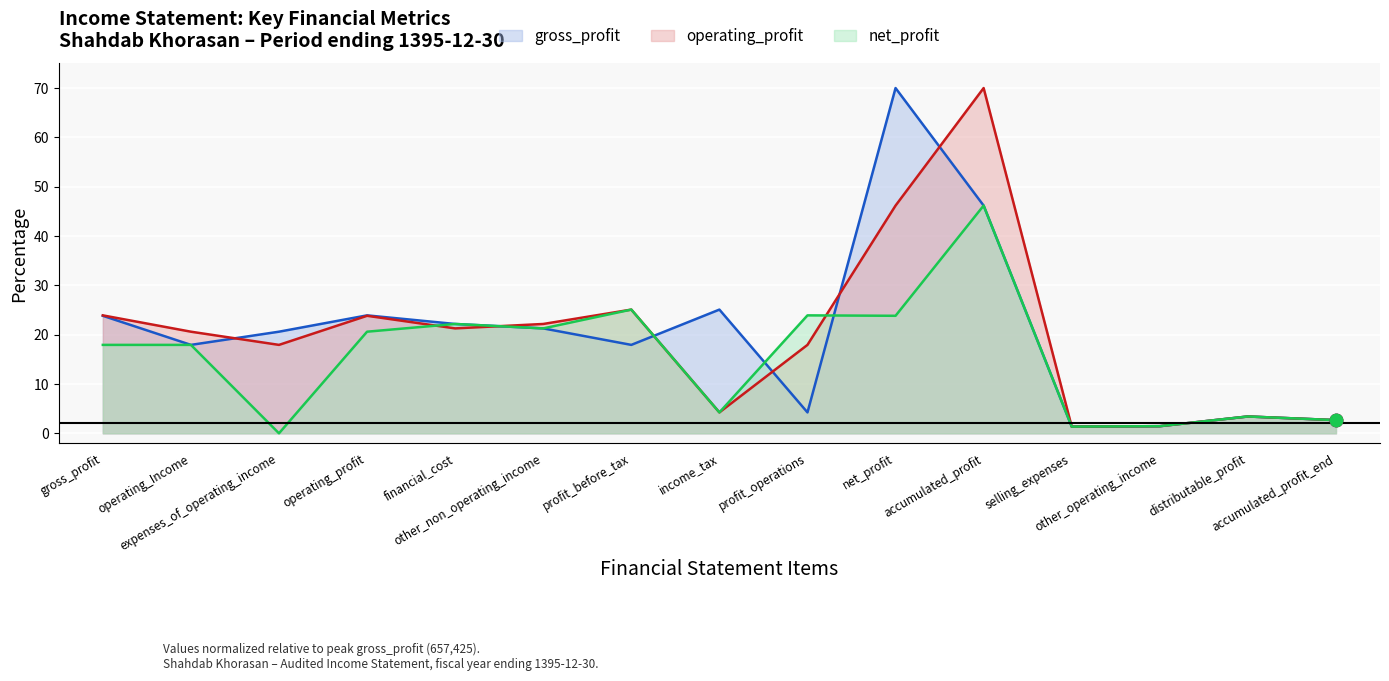

What is the total value across all series at financial_cost?

65.6